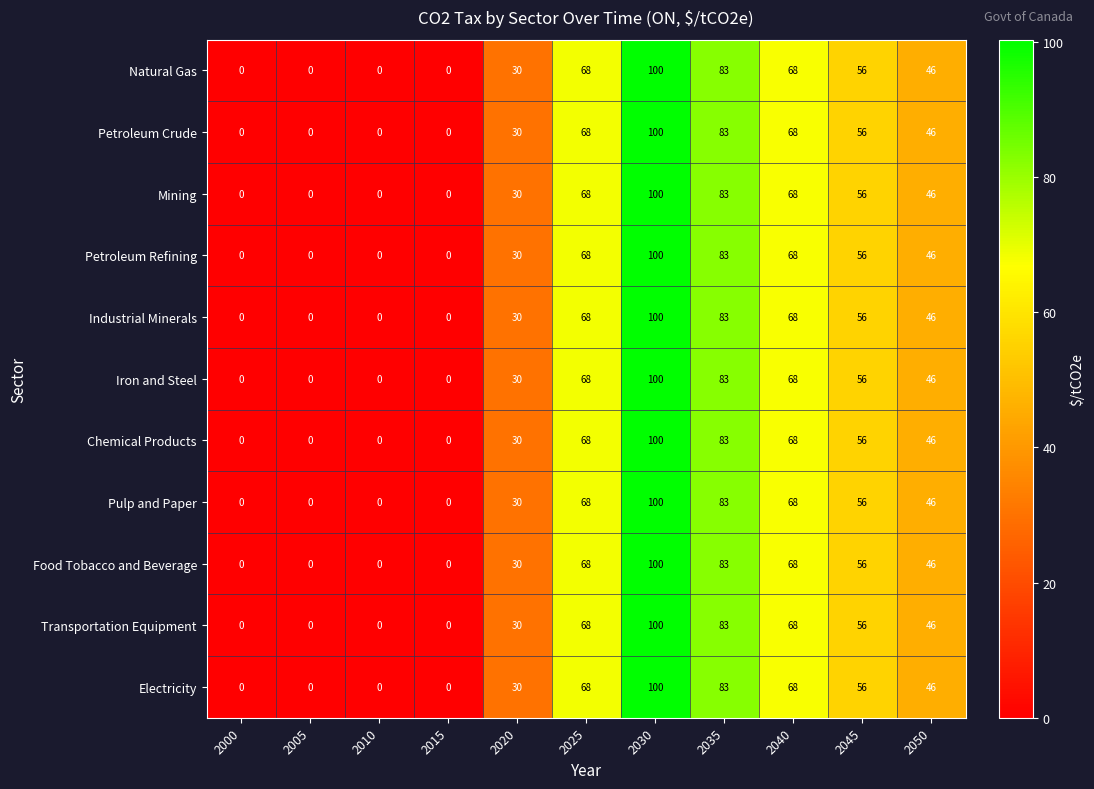

How many distinct data groups are displayed?

11